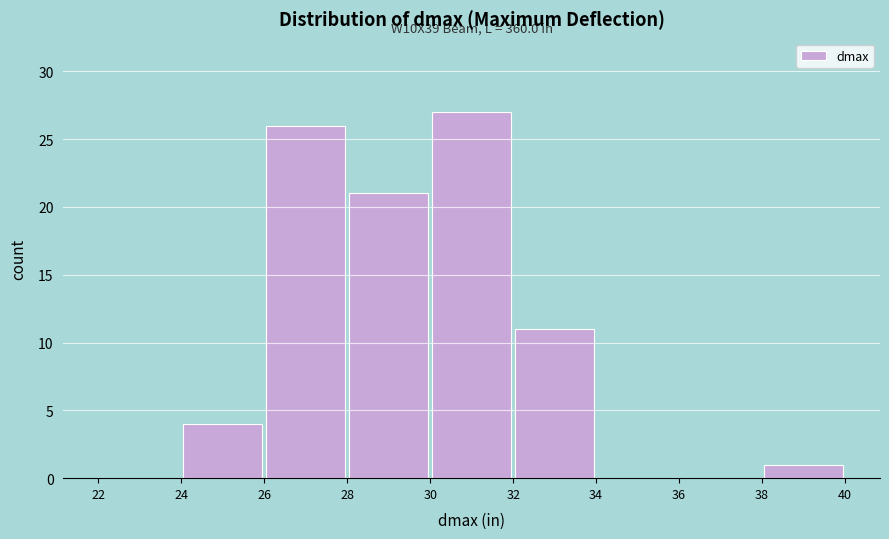

Over which range of the x-axis is the bar tallest?

30 to 32